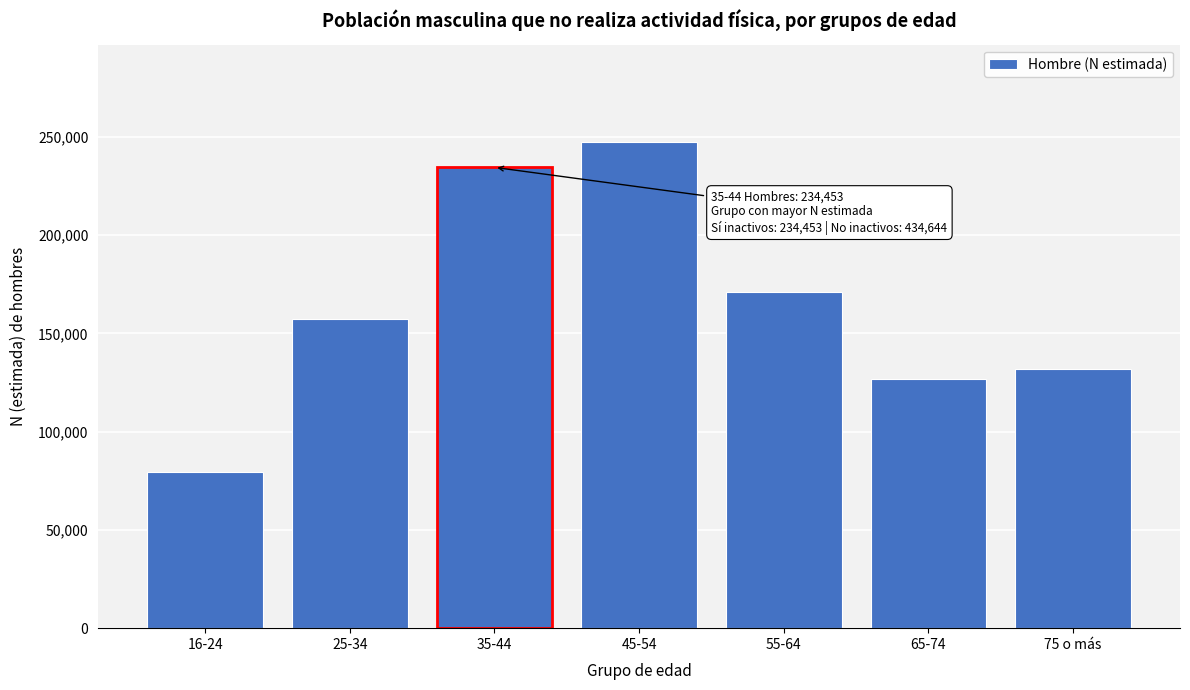

Reading left to right, transcribe all the data shown in this chart.

16-24=79388	25-34=157201	35-44=234453	45-54=247415	55-64=170949	65-74=126800	75 o más=131737